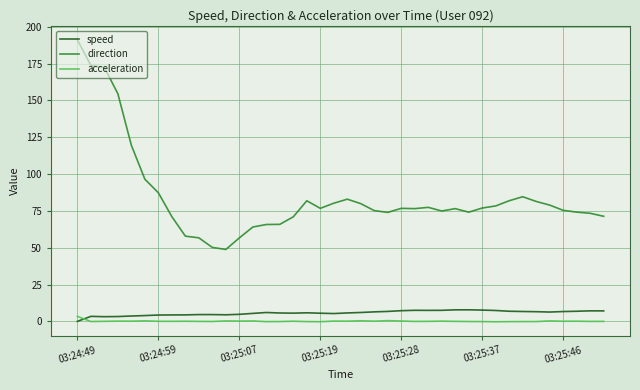

What is the sum of all acceleration values?

6.0